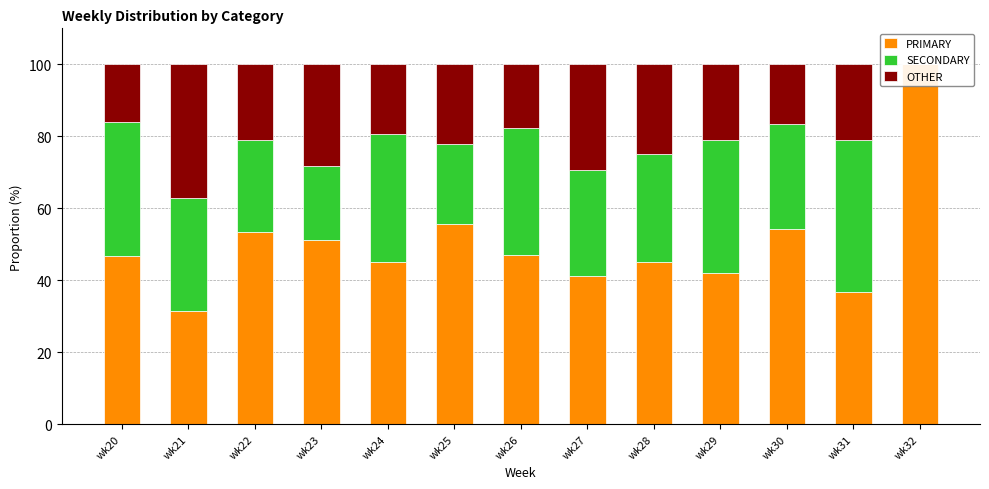

Reading right to left, transcribe all the data shown in this chart.

PRIMARY: 100.0	36.8	54.2	42.1	45.0	41.2	47.1	55.6	45.2	51.3	53.5	31.5	46.8
SECONDARY: 0.0	42.1	29.2	36.8	30.0	29.4	35.3	22.2	35.5	20.5	25.6	31.5	37.1
OTHER: 0.0	21.1	16.7	21.1	25.0	29.4	17.6	22.2	19.4	28.2	20.9	37.0	16.1